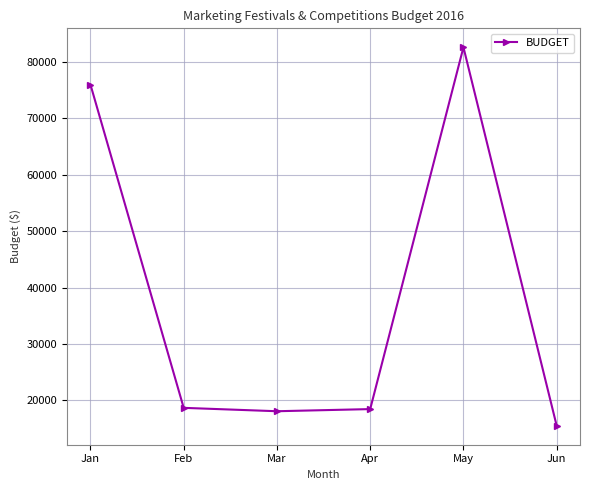

The chart shows a value of 27947 at Mar. True or false?

False